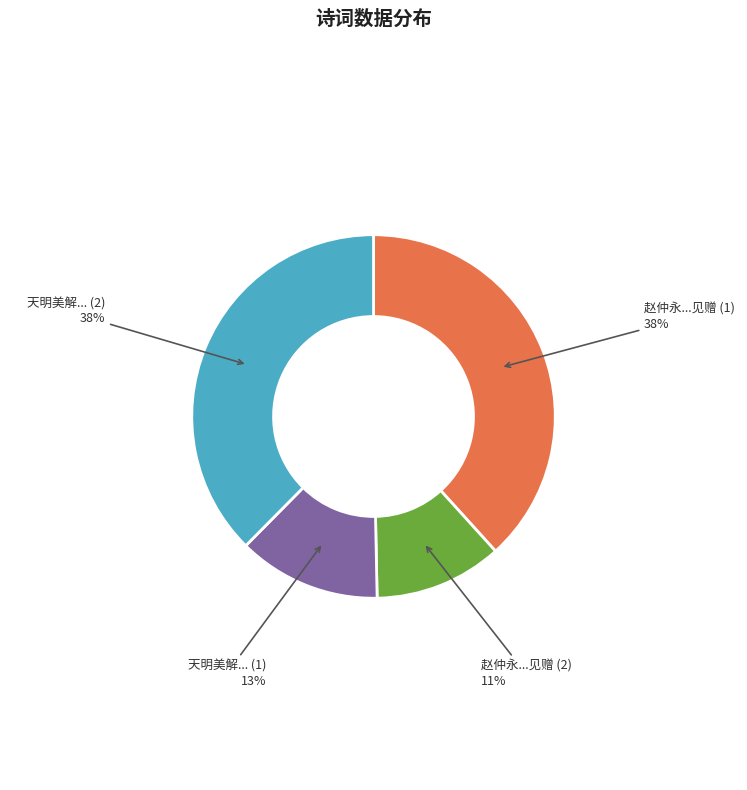

Count the number of slices in the pie.

4